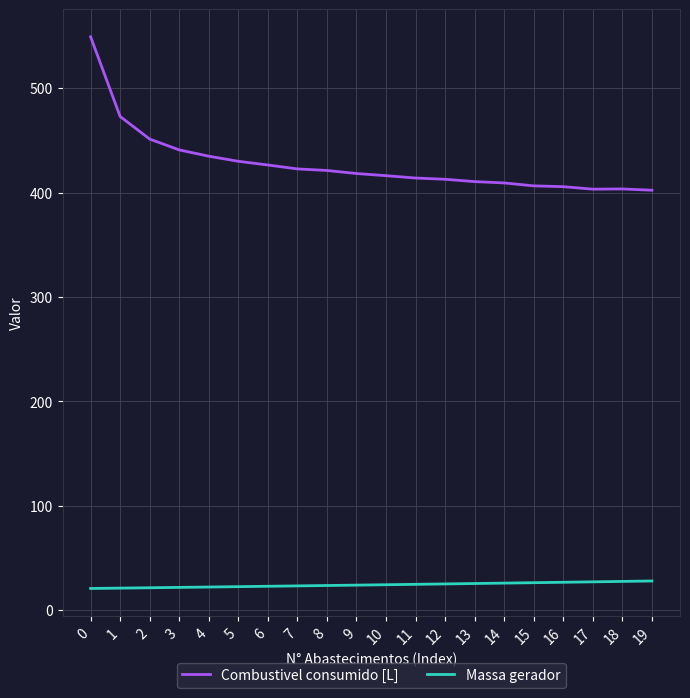

Is the value of Combustivel consumido [L] at 0 greater than the value of Massa gerador at 13?

Yes